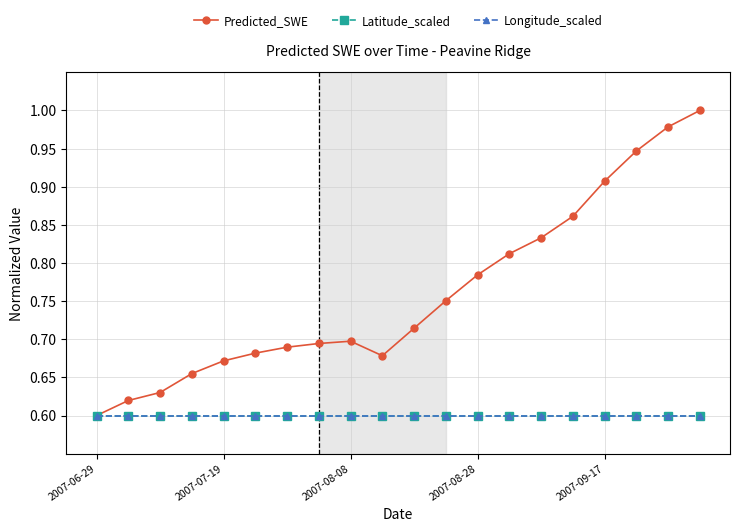

Reading right to left, list all the values displayed in this chart.

Predicted_SWE: 1.0	1.0	0.9	0.9	0.9	0.8	0.8	0.8	0.8	0.7	0.7	0.7	0.7	0.7	0.7	0.7	0.7	0.6	0.6	0.6
Latitude_scaled: 0.6	0.6	0.6	0.6	0.6	0.6	0.6	0.6	0.6	0.6	0.6	0.6	0.6	0.6	0.6	0.6	0.6	0.6	0.6	0.6
Longitude_scaled: 0.6	0.6	0.6	0.6	0.6	0.6	0.6	0.6	0.6	0.6	0.6	0.6	0.6	0.6	0.6	0.6	0.6	0.6	0.6	0.6